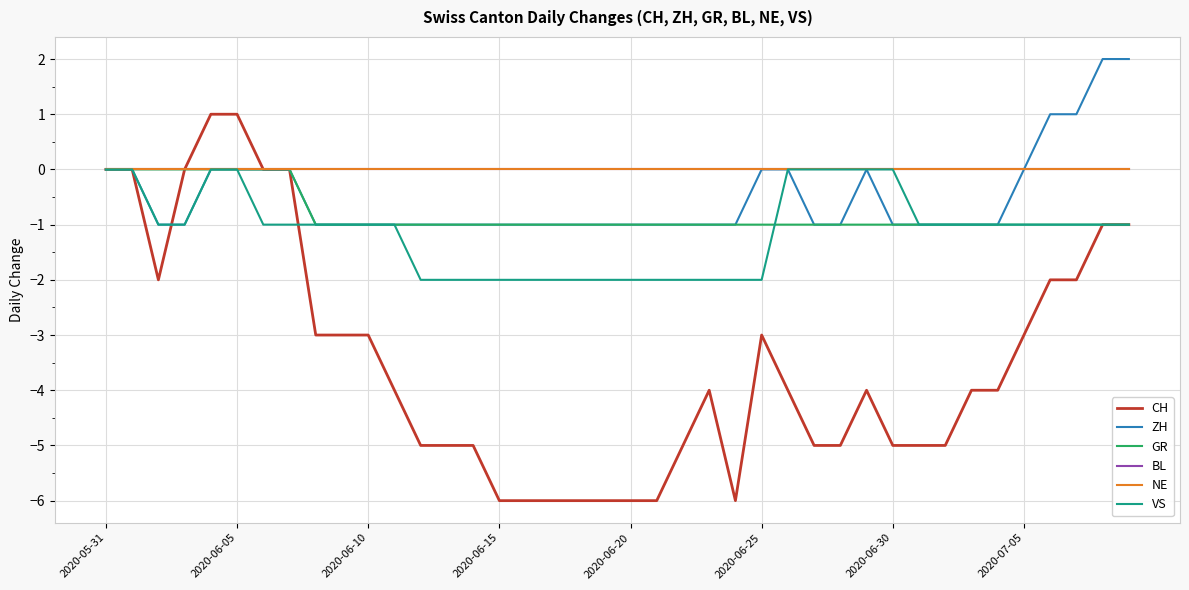

True or false: NE and BL intersect in this chart.

False